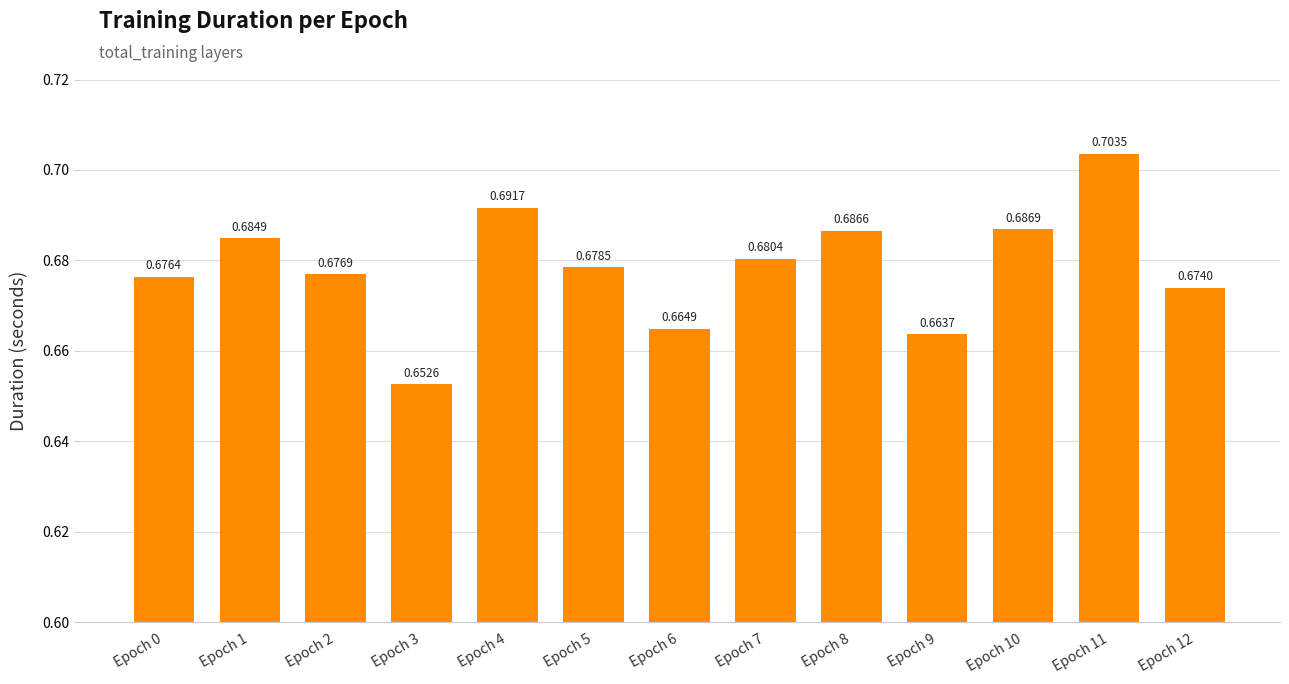

At which label is the value closest to 0?

Epoch 3